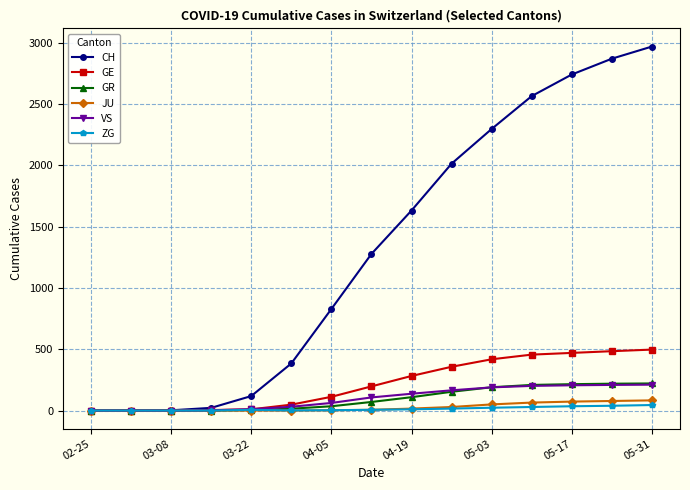

Which series has the largest range (max minus min)?

CH